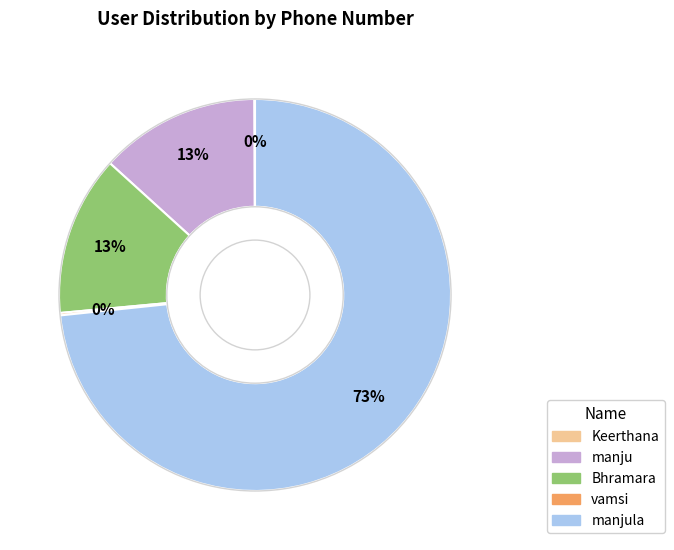

Is there a majority slice in this chart?

Yes